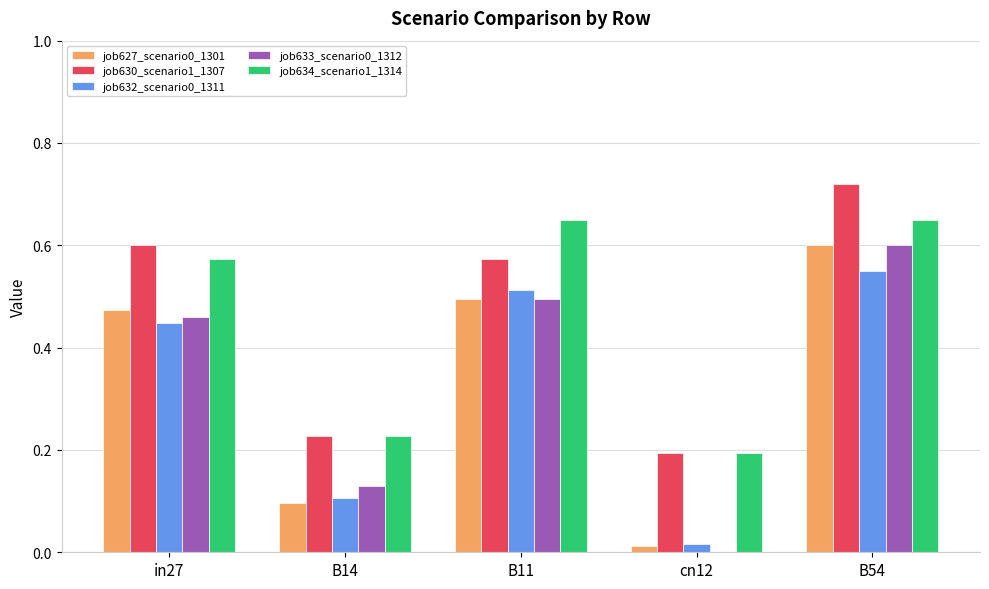

What is the total value across all series at in27?

2.6